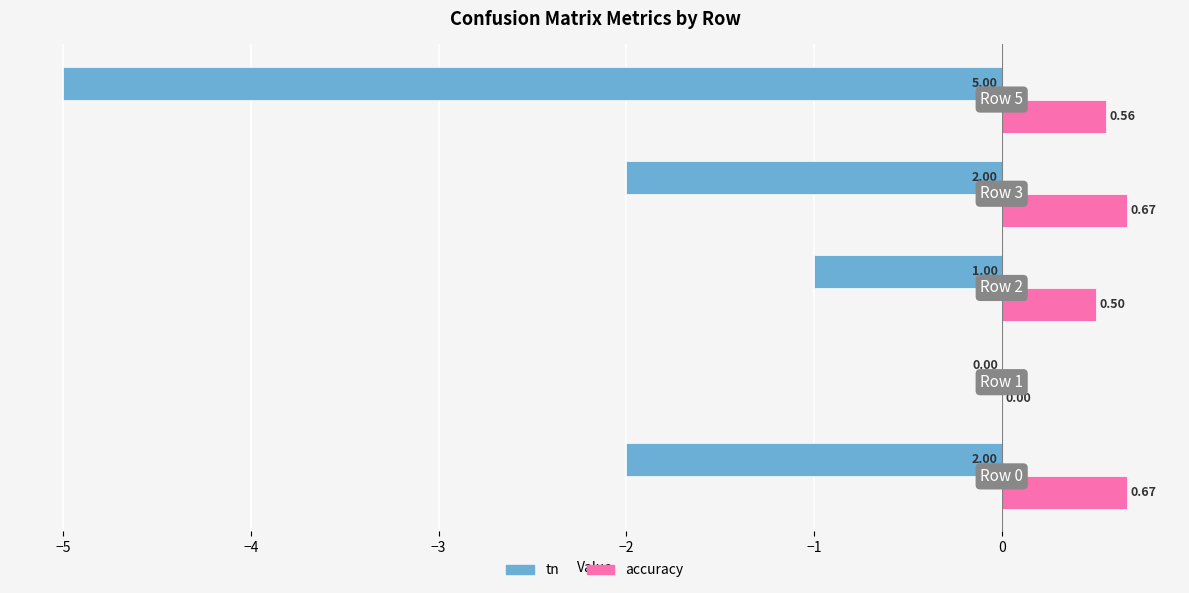

Count the accuracy values in the range 0 to 1.

5